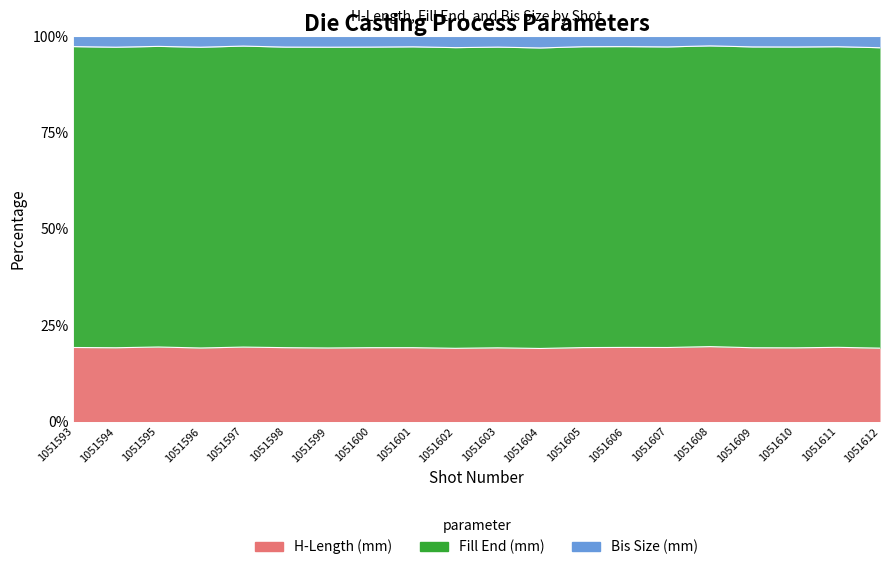

How many interior local peaks does the H-Length (mm) series have?

6